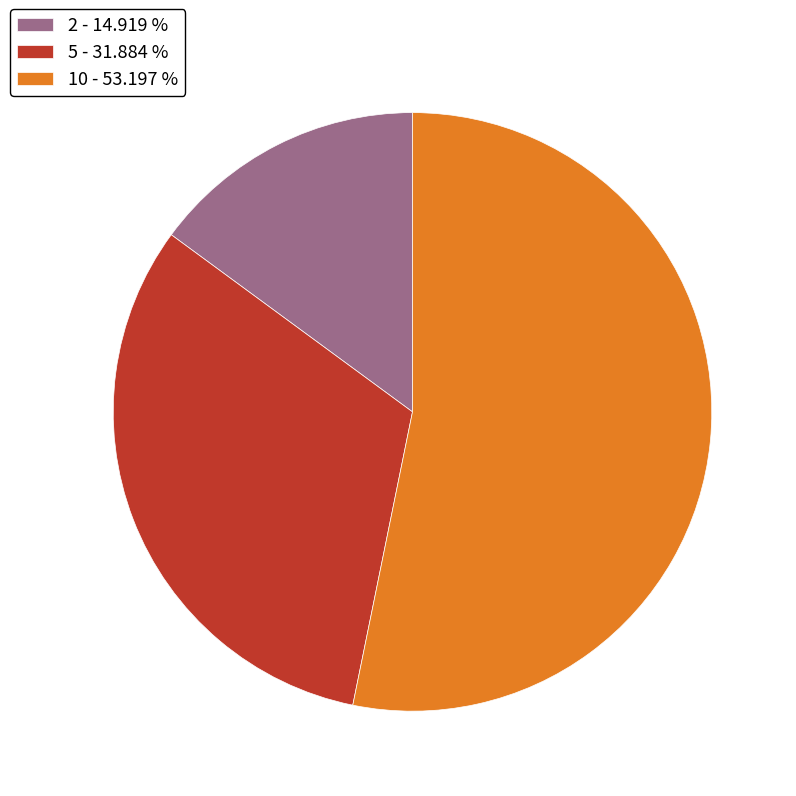

Count the number of slices in the pie.

3